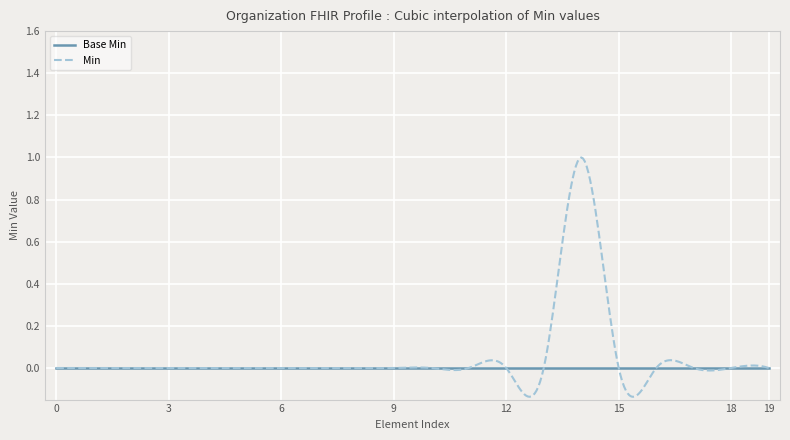

Rank the series by their maximum value, from lowest to highest.

Base Min, Min